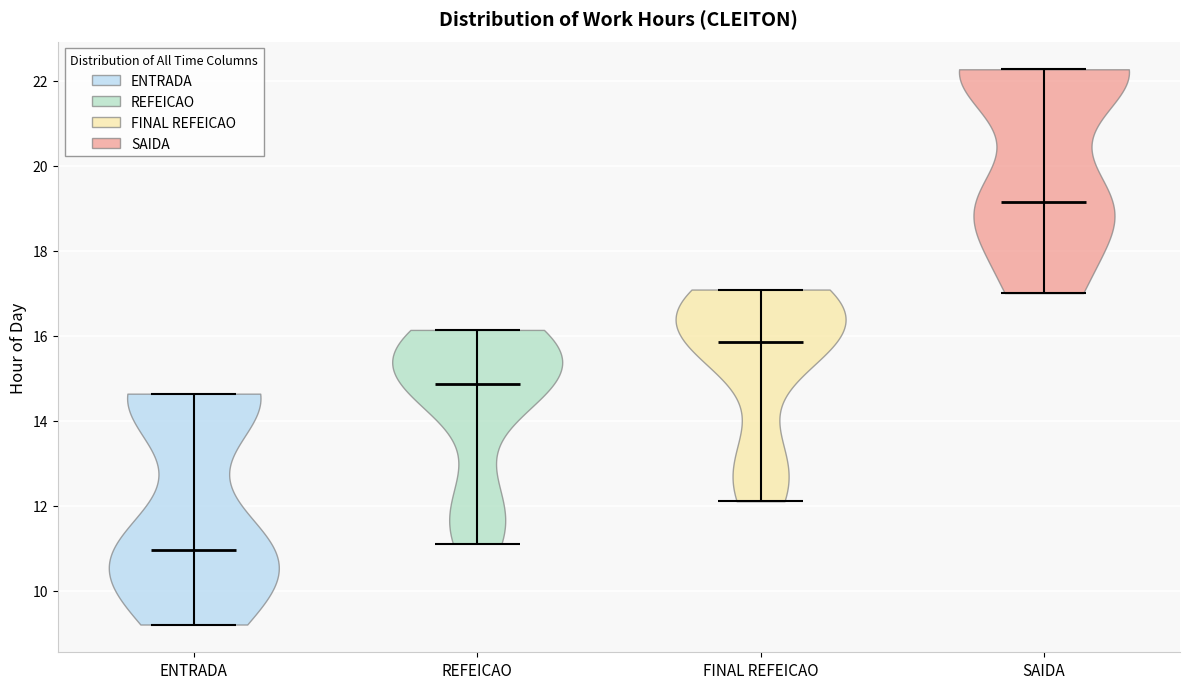

Which violin has the highest median line?

SAIDA